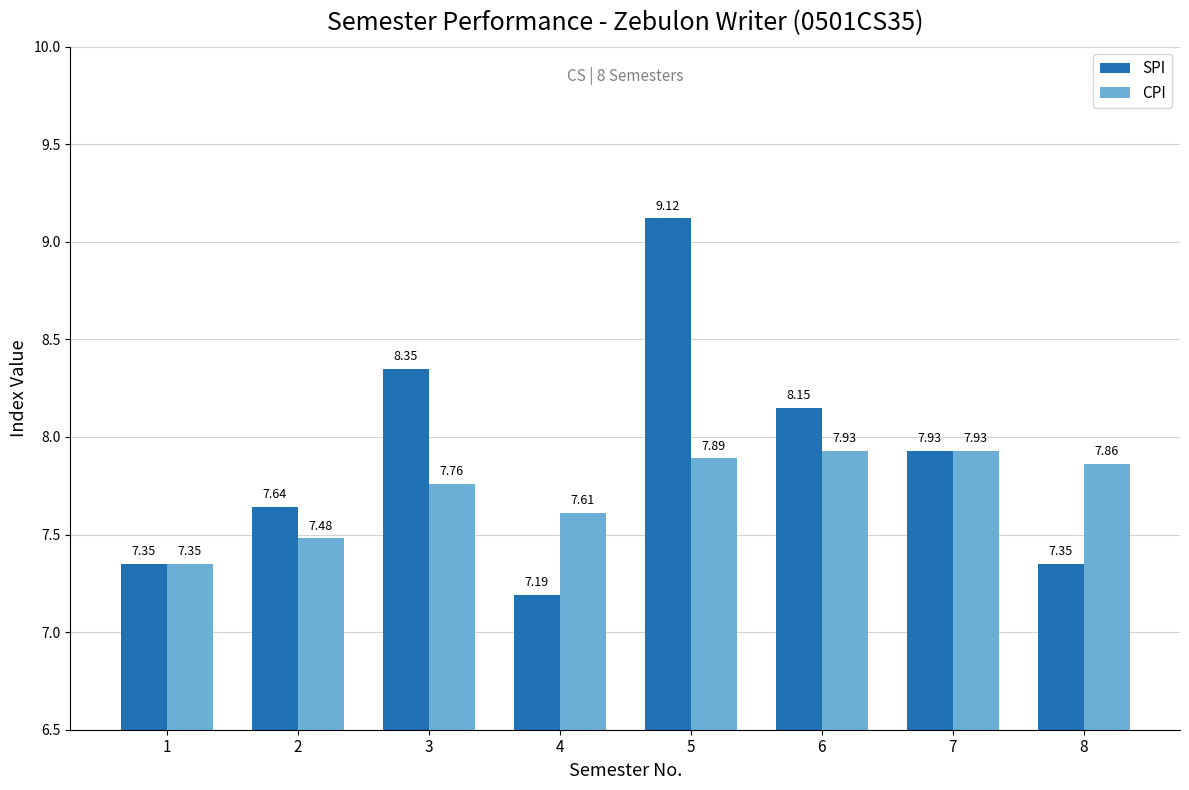

At which category does the chart reach its peak across all series?

5